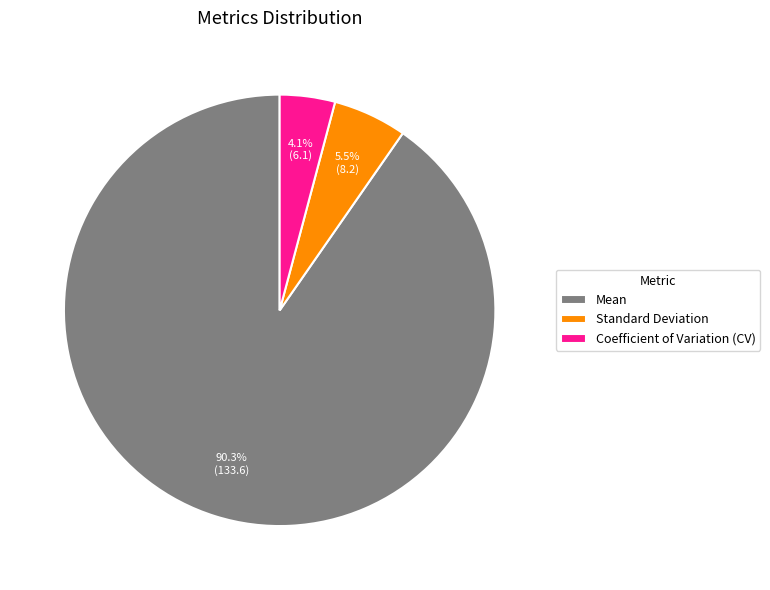

Which has a higher value, Standard Deviation or Mean?

Mean